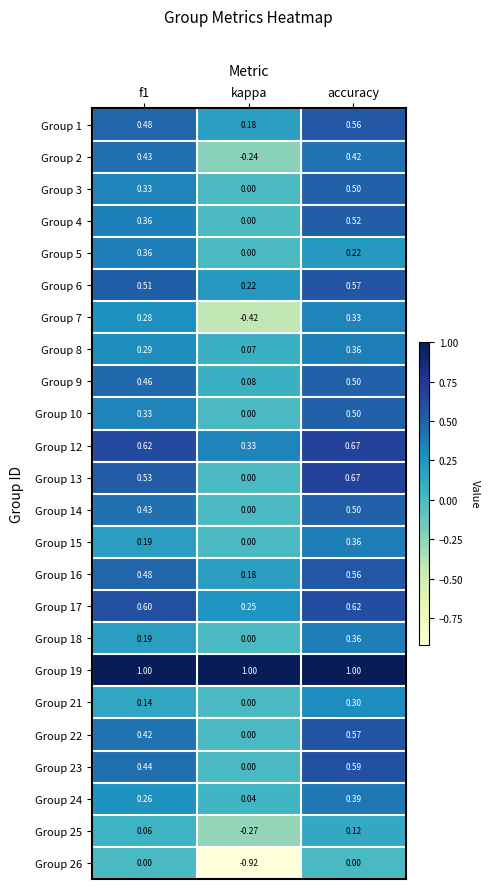

What is the spread (max minus min) of values at f1?

1.0